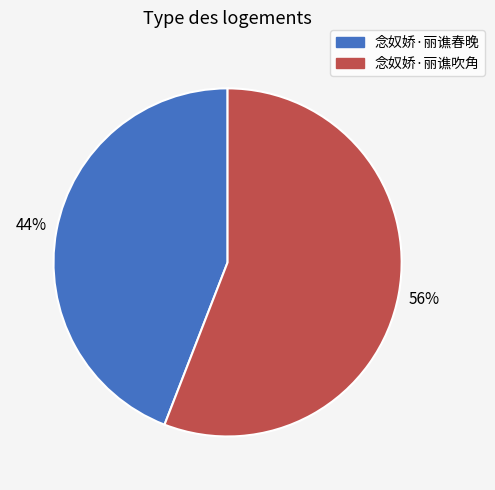

Does 念奴娇·丽谯吹角 represent more than half of the total?

Yes